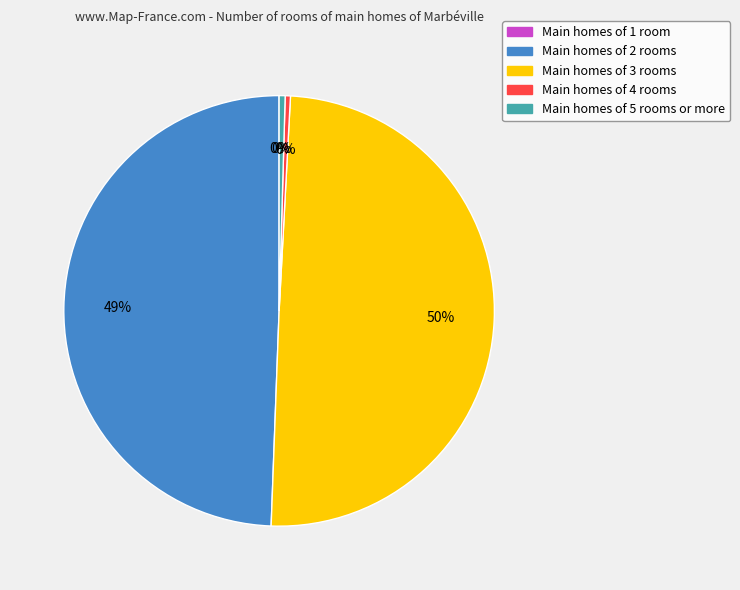

To the nearest percent, what is the average slice percentage?

20%